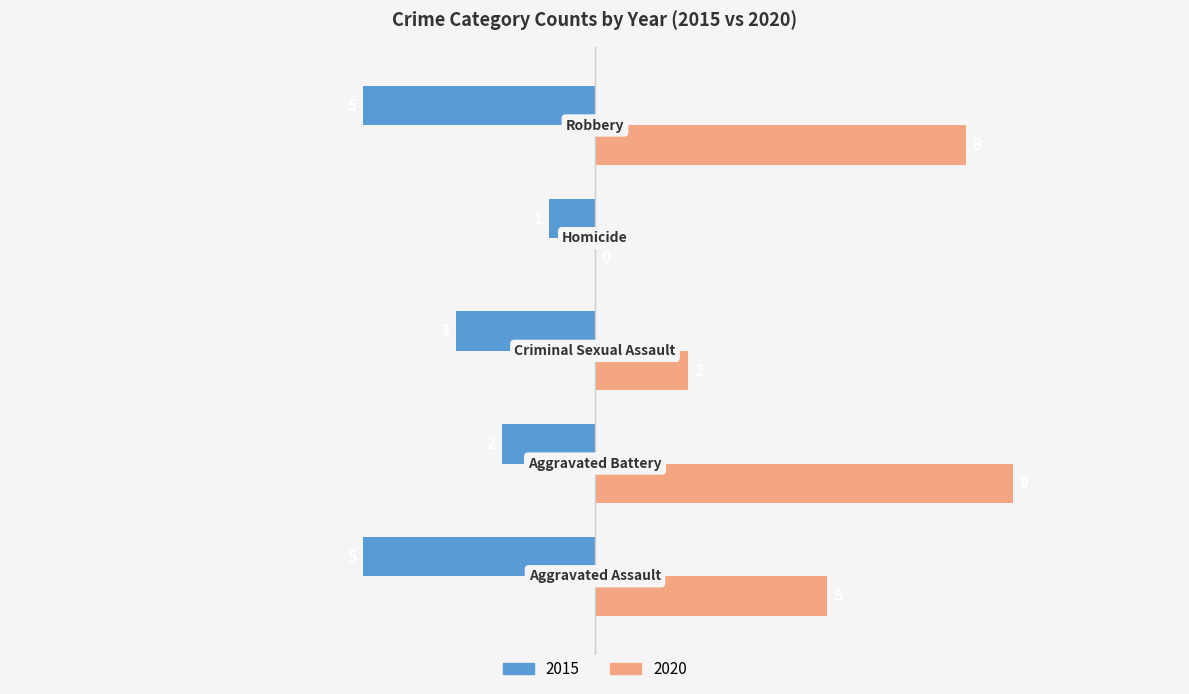

What is the label of the 5th bar from the right?

Aggravated Assault